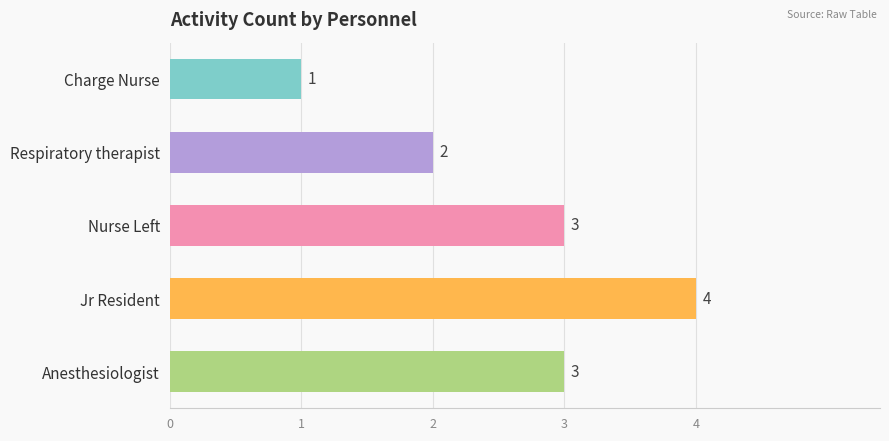

Between Charge Nurse and Anesthesiologist, which is larger?

Anesthesiologist